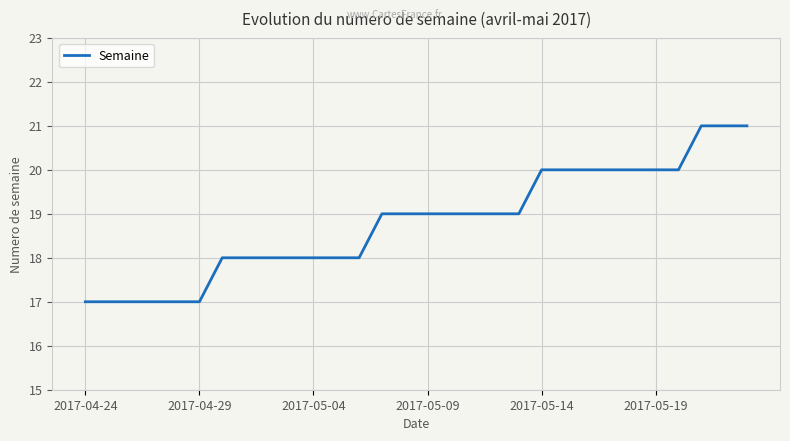

What is the maximum value shown in the chart?

21